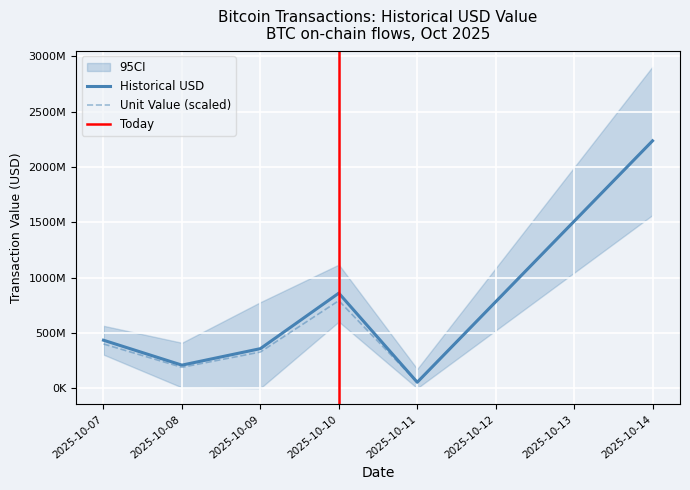

Which series has the largest range (max minus min)?

historical_usd